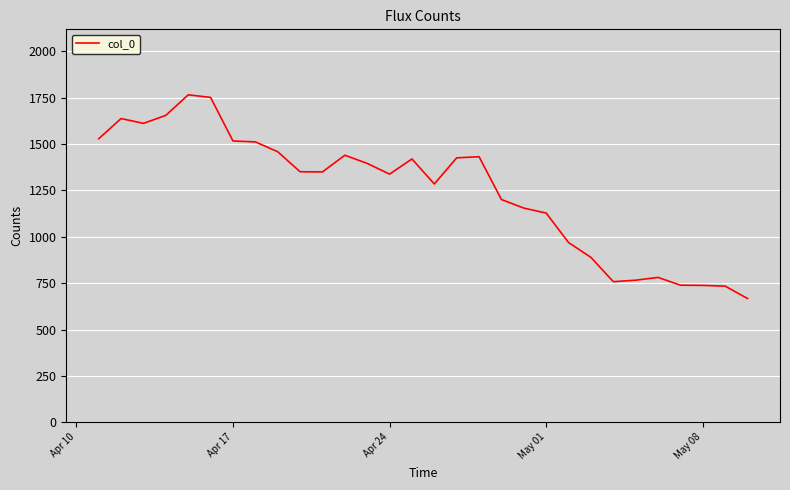

What is the smallest value displayed?

667